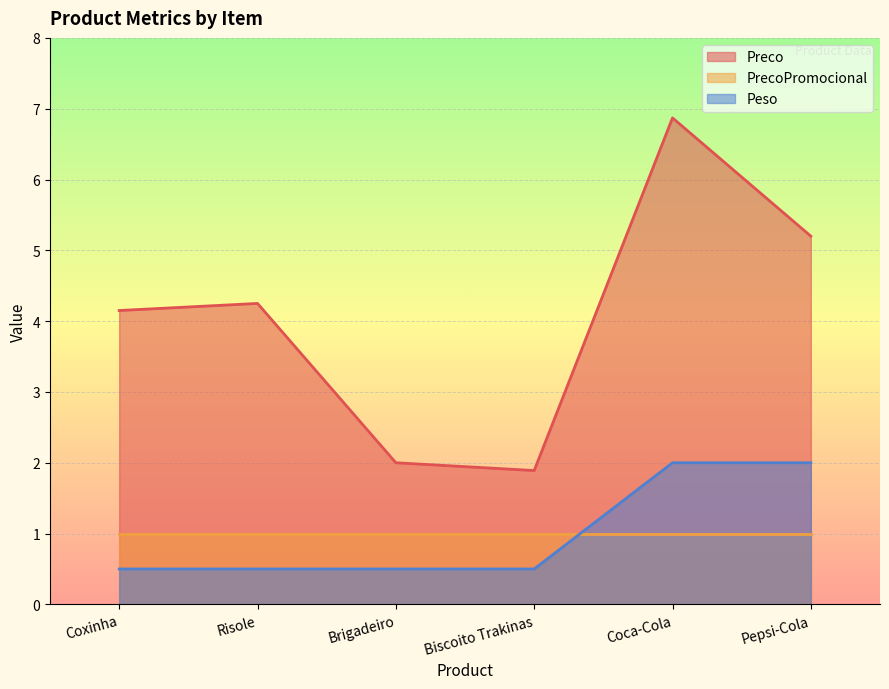

Count the number of categories in the chart.

6